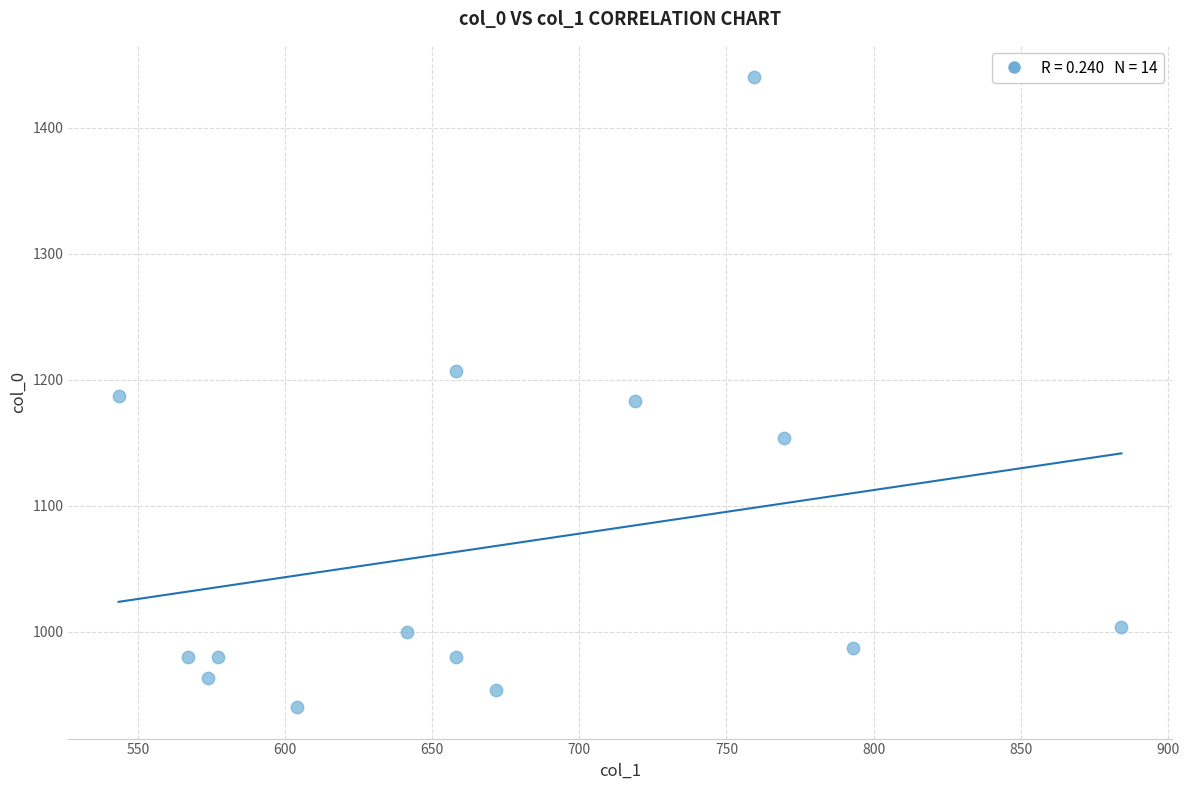

List the coordinates of all points as (X, Y) pairs, reading left to right.

(543.4, 1186.7)  (567.0, 980.0)  (573.8, 963.3)  (577.1, 980.0)  (604.1, 940.0)  (641.2, 1000.0)  (658.1, 980.0)  (658.1, 1206.7)  (671.6, 953.3)  (718.9, 1183.3)  (759.4, 1440.0)  (769.5, 1153.3)  (793.1, 986.7)  (884.2, 1003.3)